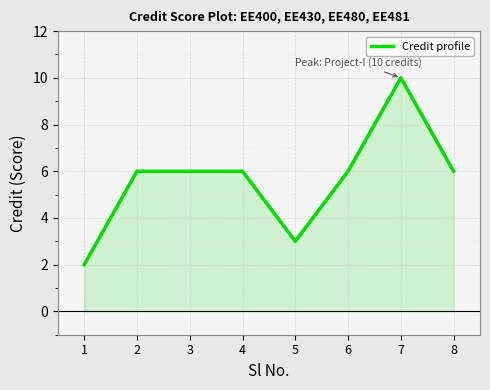

True or false: the data shows 2 at 1.

True